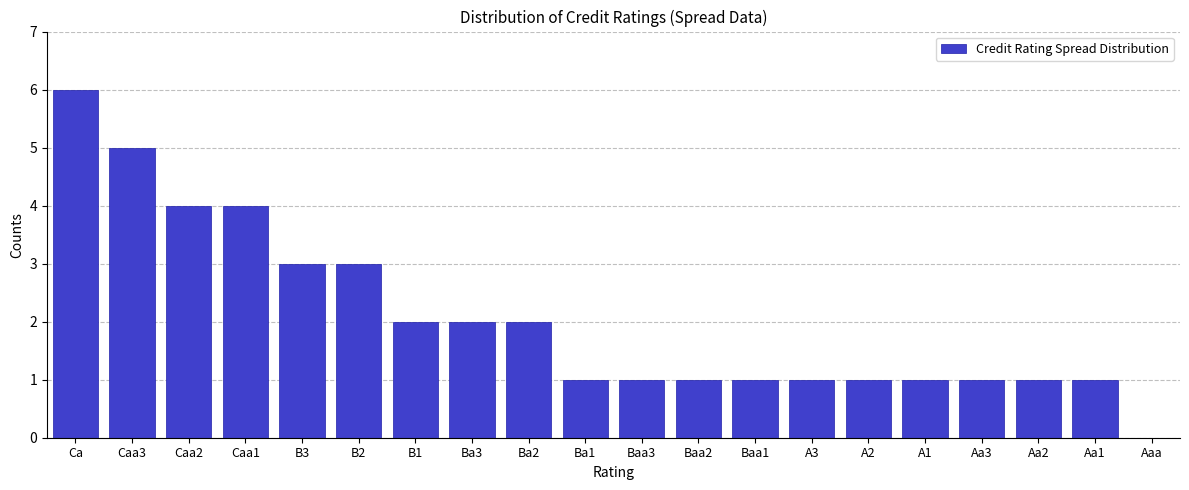

Which label corresponds to the largest value in the chart?

Ca